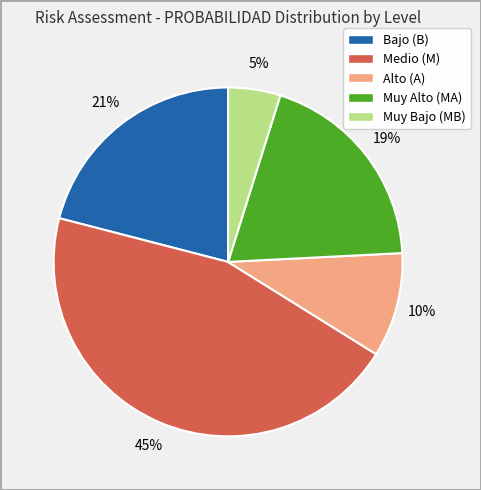

The Bajo (B) slice represents 31% of the pie. True or false?

False